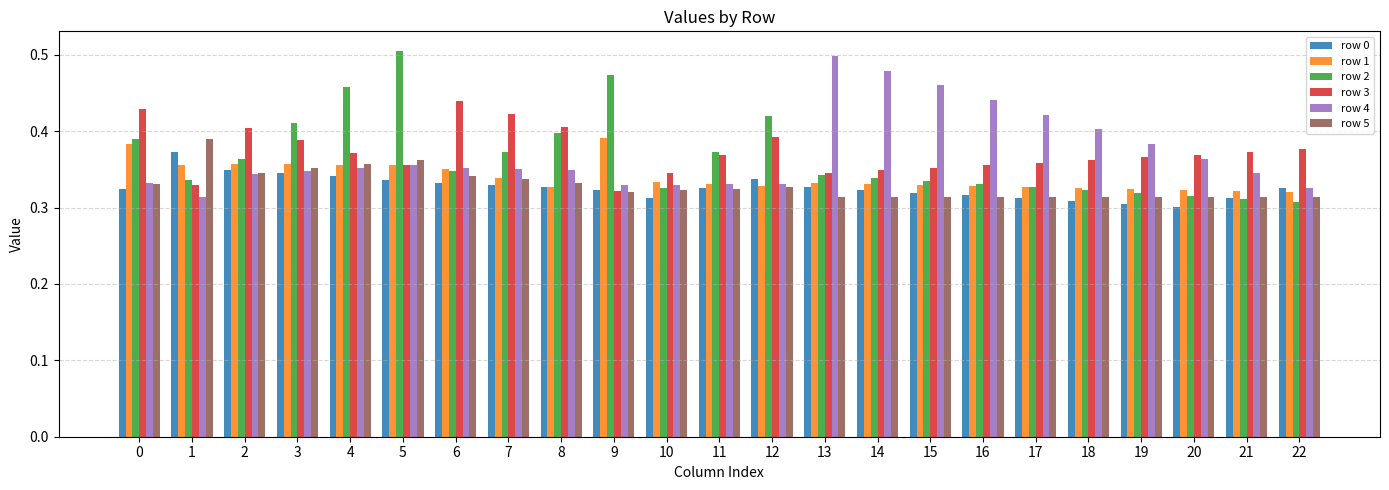

Which category has the highest value in the row 2 series?

5